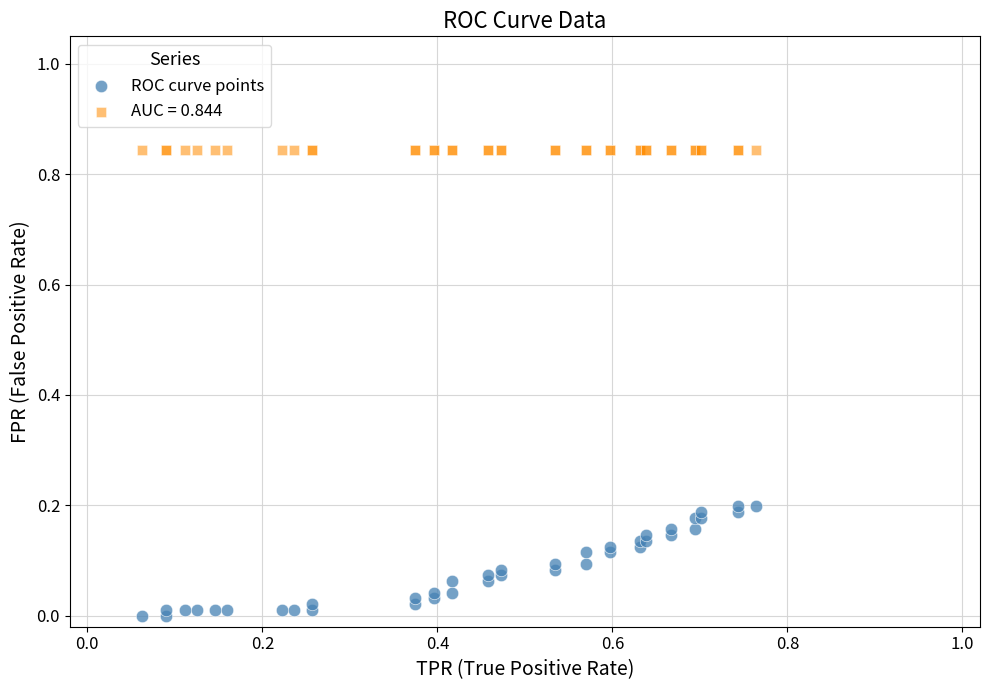

Which series reaches the maximum Y coordinate?

AUC = 0.844